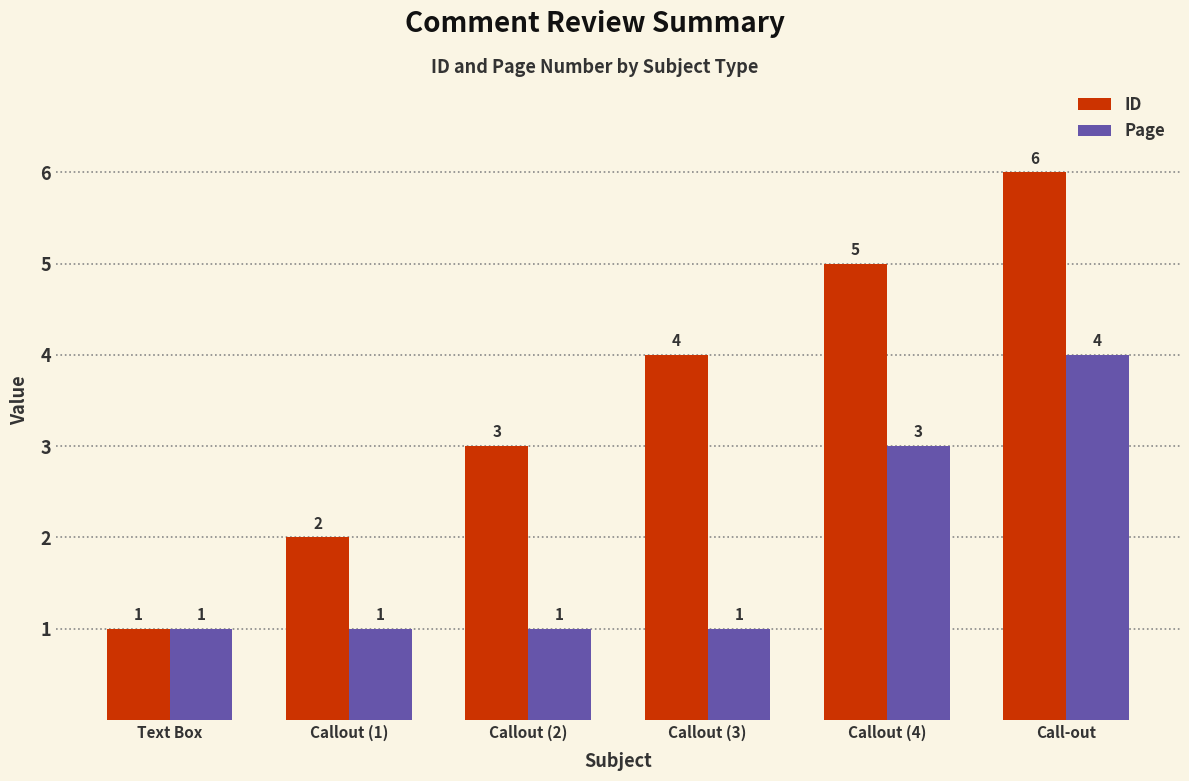

The value of ID at Callout (1) is 1. True or false?

False